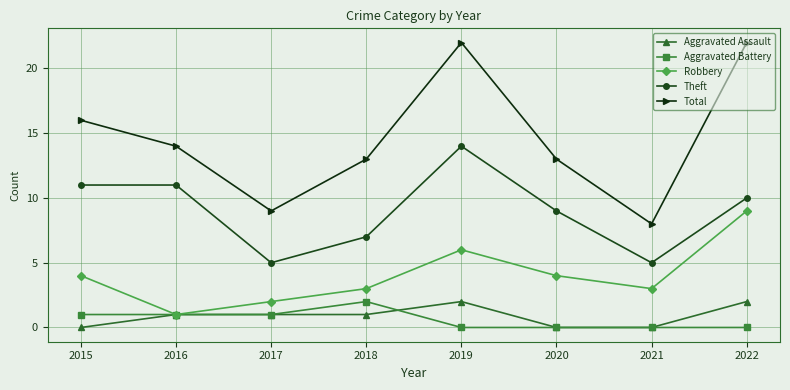

True or false: Aggravated Battery and Total cross at least once.

False